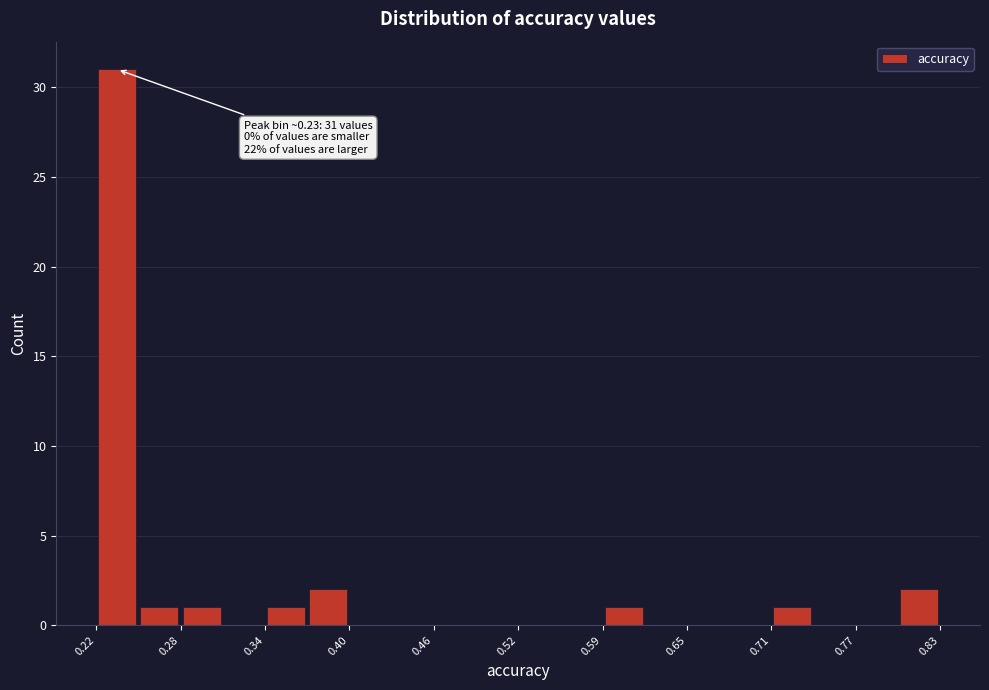

Around what value on the x-axis is the tallest bar? Give the approximate position of its centre, as read against the axis.

0.23